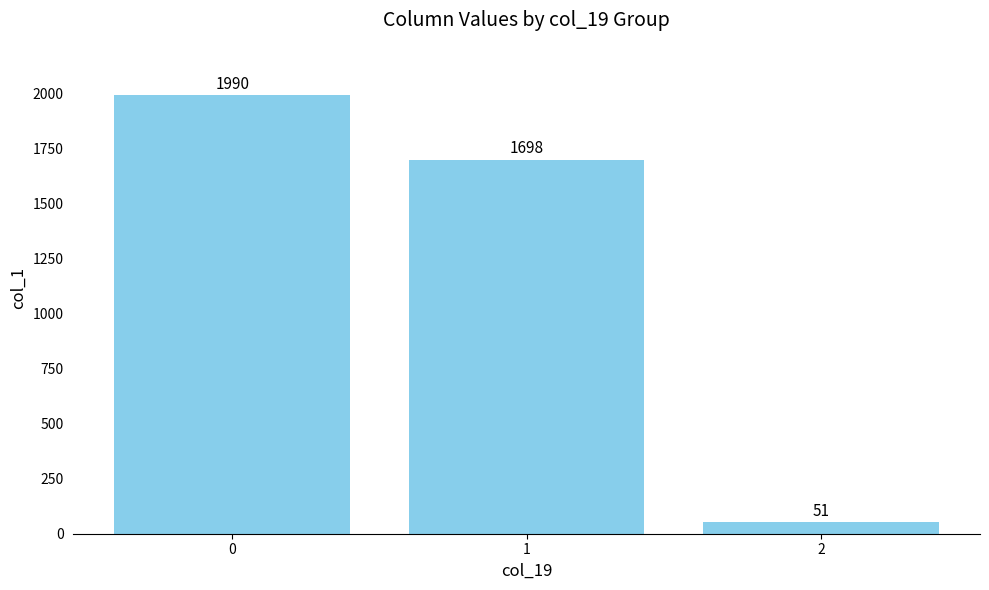

What is the greatest value displayed?

1990